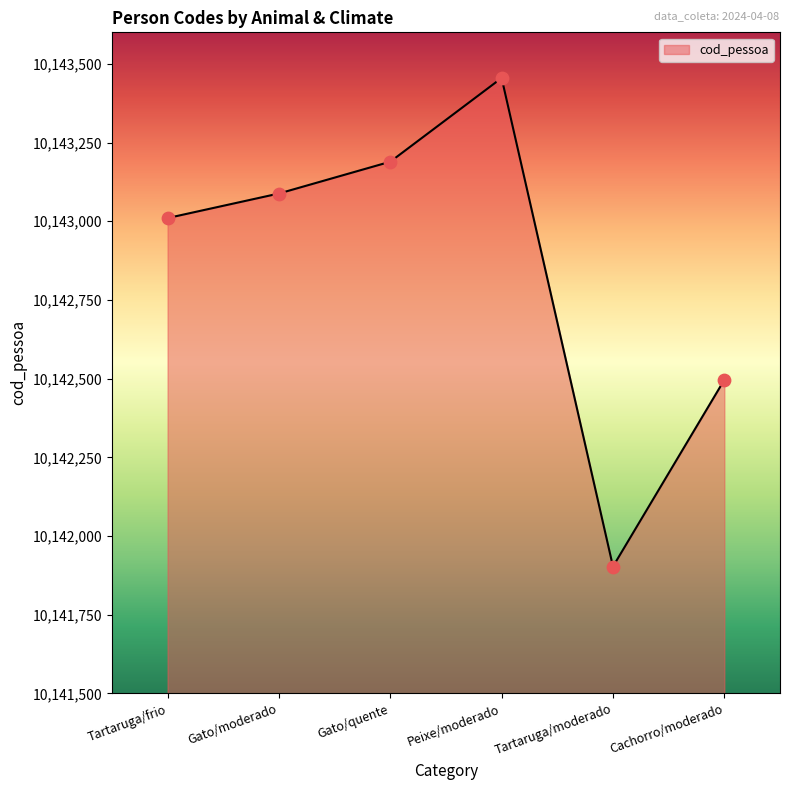

What is the change in value from Tartaruga/frio to Gato/quente?

+179